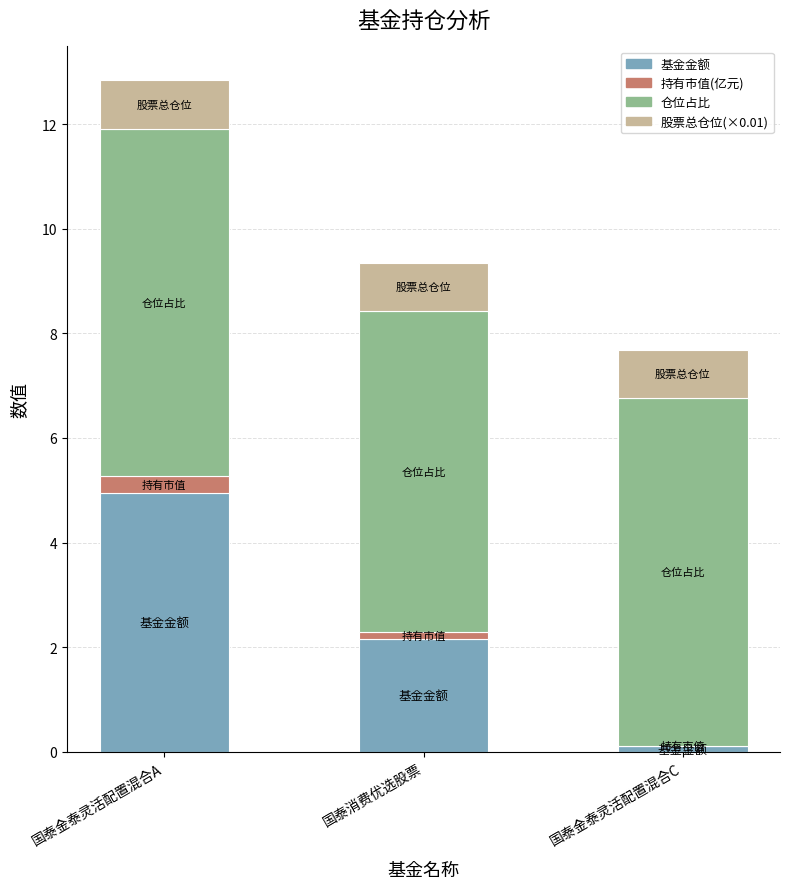

At which category is the sum across all series the highest?

国泰金泰灵活配置混合A